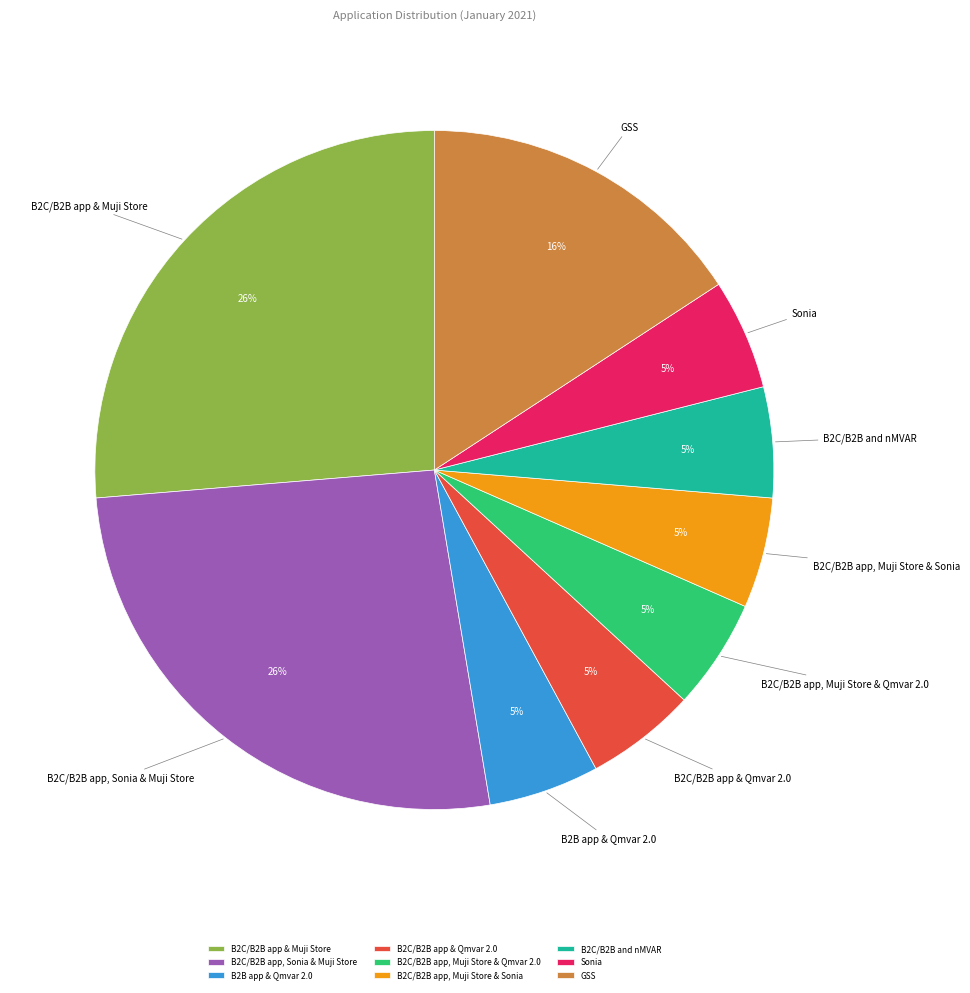

To the nearest percent, what is the difference between the largest and smallest slice percentages?

21%